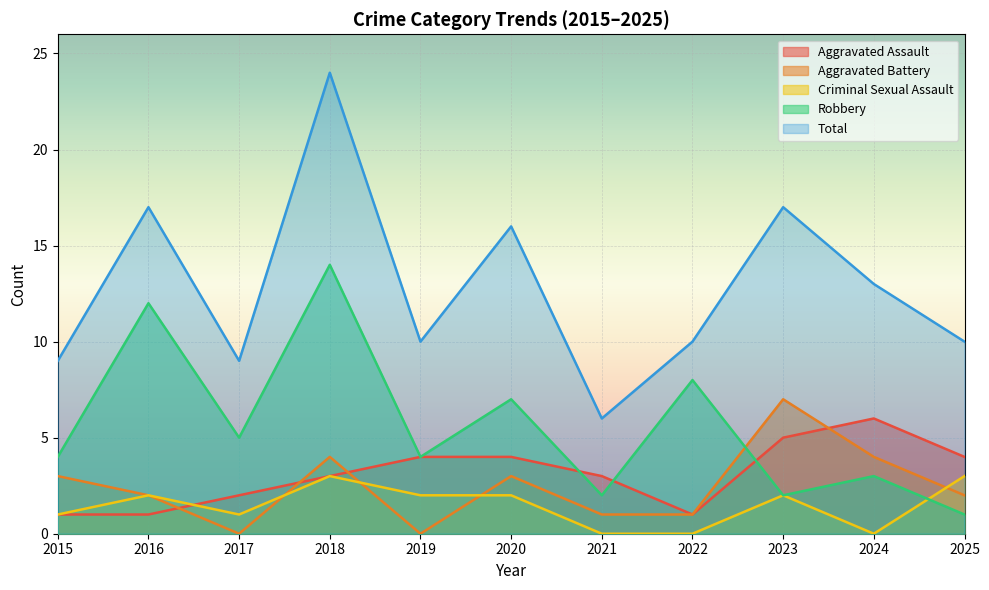

What is the average value of the Robbery series?

6